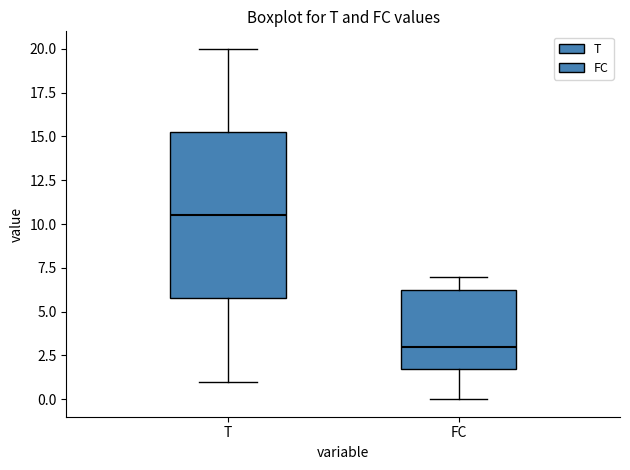

Where does the upper whisker of the box for FC end on the y-axis? The values are not printed on the chart, so give them approximately, as read against the axis.

7.0